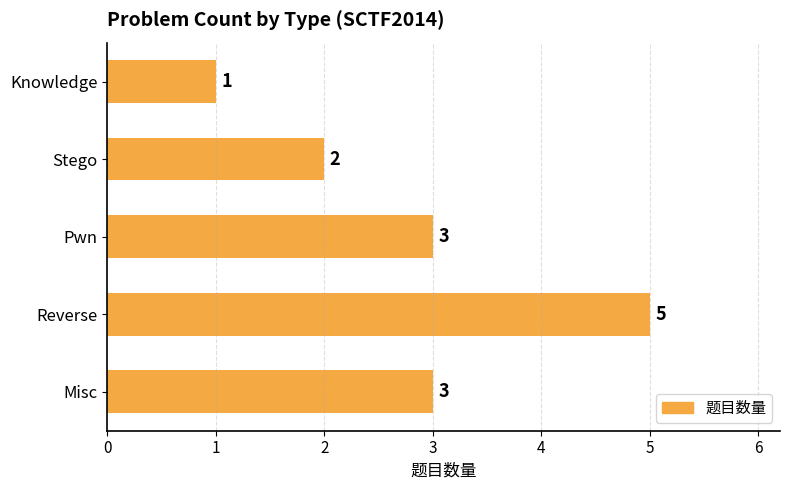

What is the difference between the maximum and second lowest values?

3